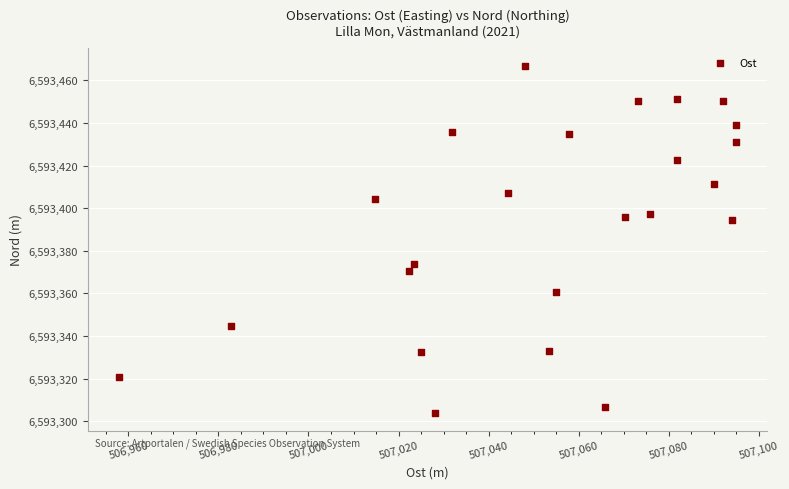

What is the range of Y values (max minus min)?

163.1